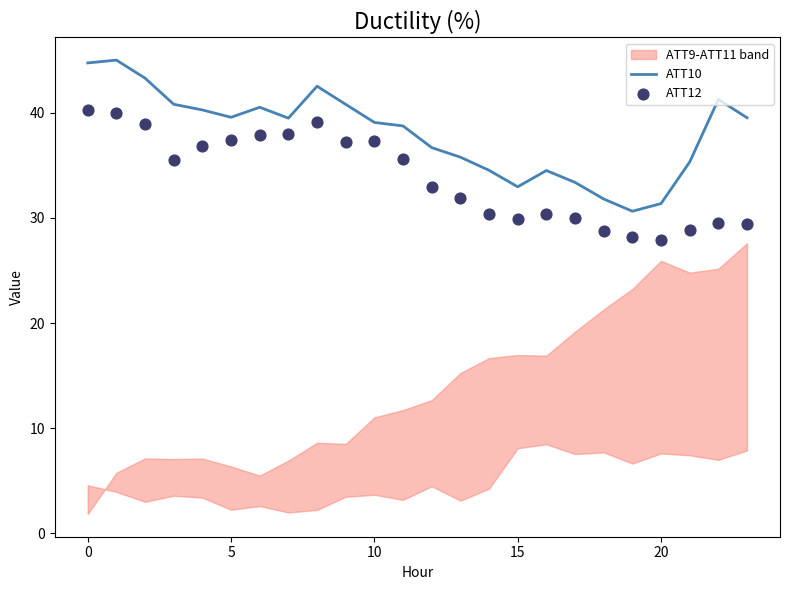

What is the highest value of the ATT10 series?

45.0